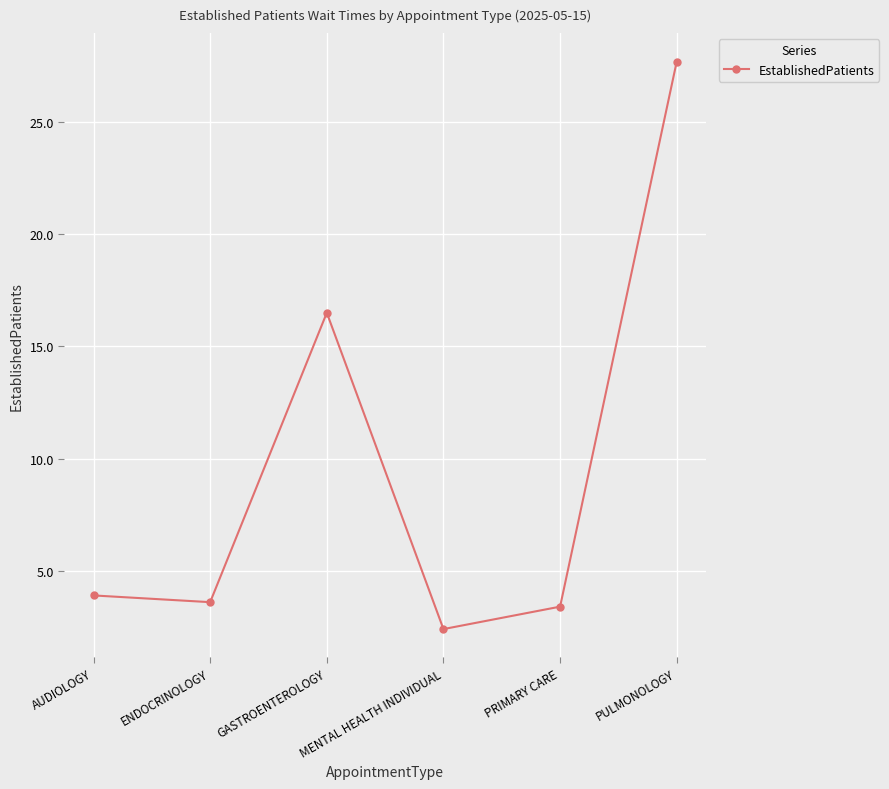

Reading left to right, transcribe all the data shown in this chart.

AUDIOLOGY=3.9	ENDOCRINOLOGY=3.6	GASTROENTEROLOGY=16.5	MENTAL HEALTH INDIVIDUAL=2.4	PRIMARY CARE=3.4	PULMONOLOGY=27.7